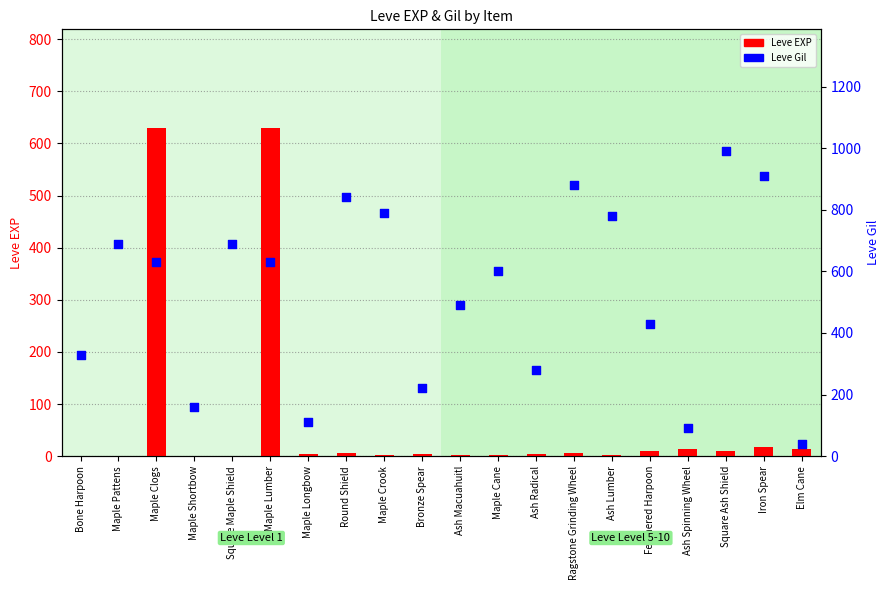

What are all the series names shown in the legend?

Leve EXP, Leve Gil